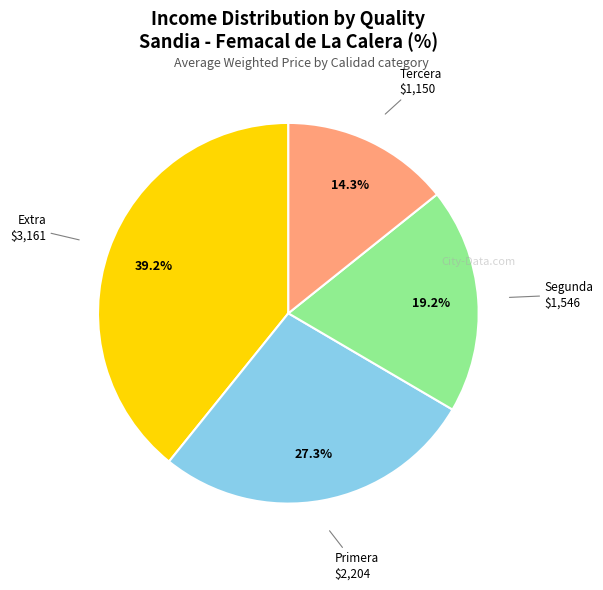

Does any single category account for the majority?

No